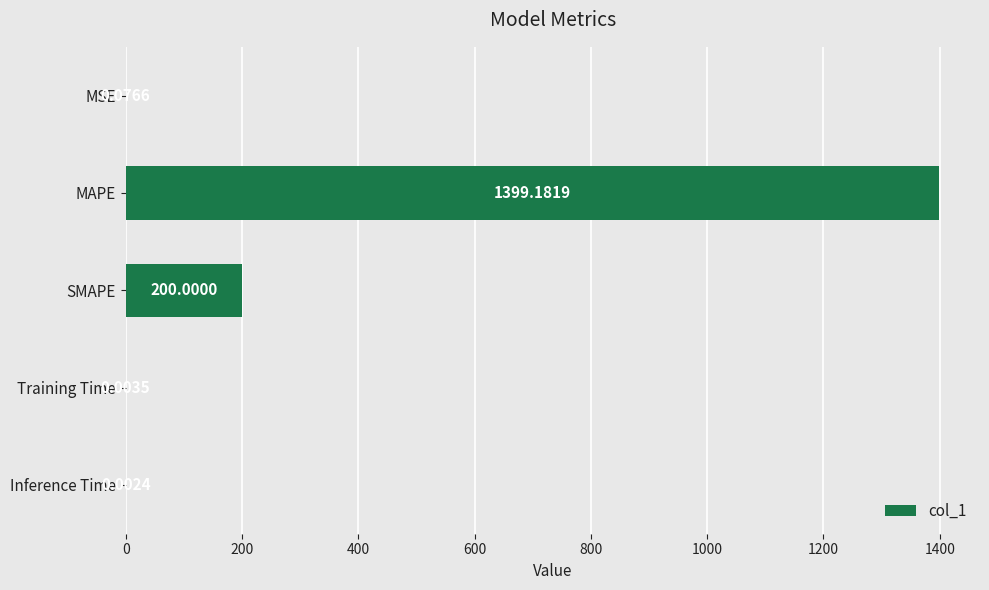

Which category has the highest value across all series?

MAPE